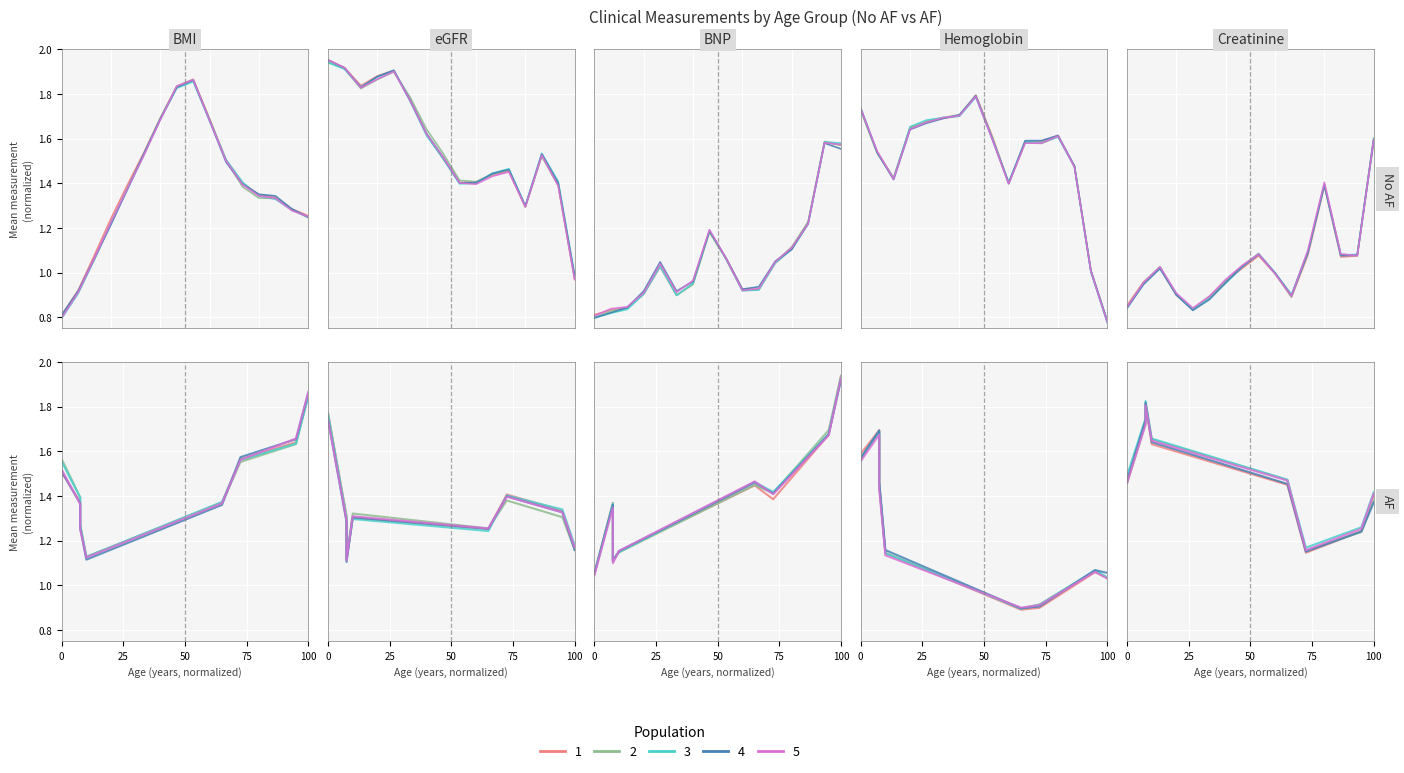

What is the lowest value of the Population 2 series?

1.2